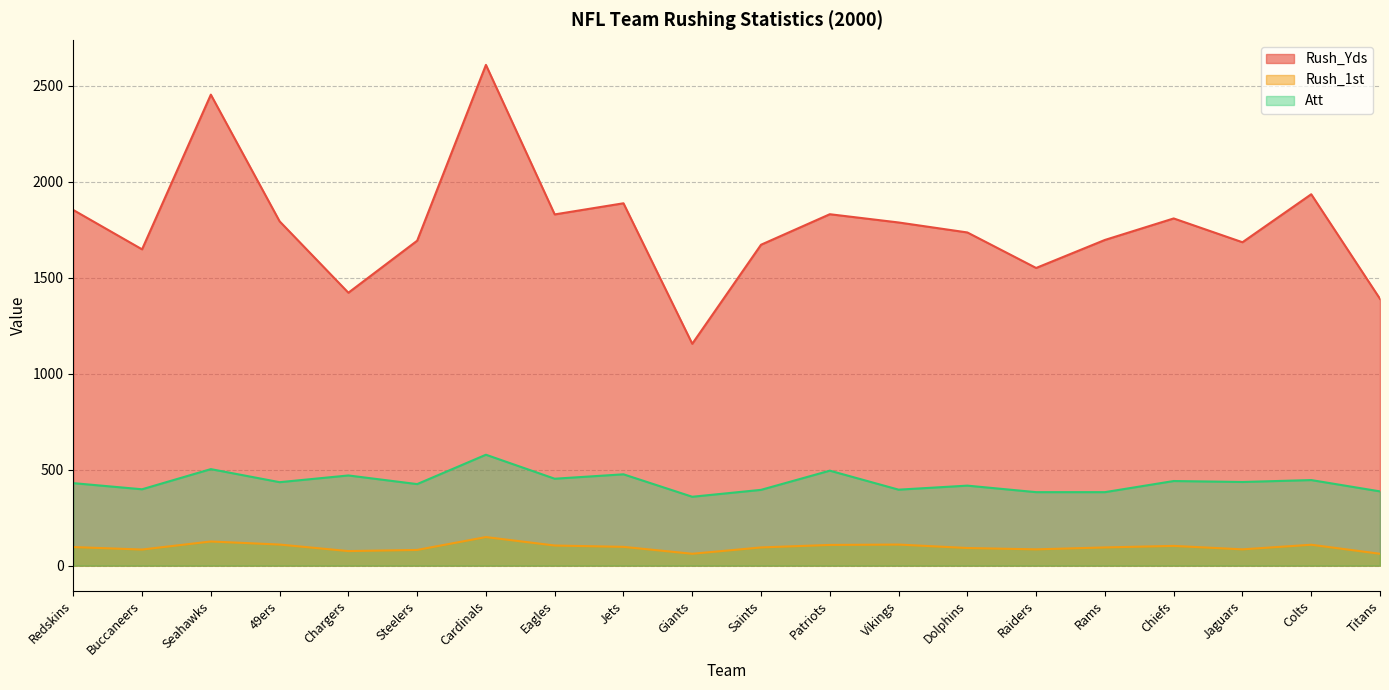

What is the label of the 13th point from the left?

Vikings